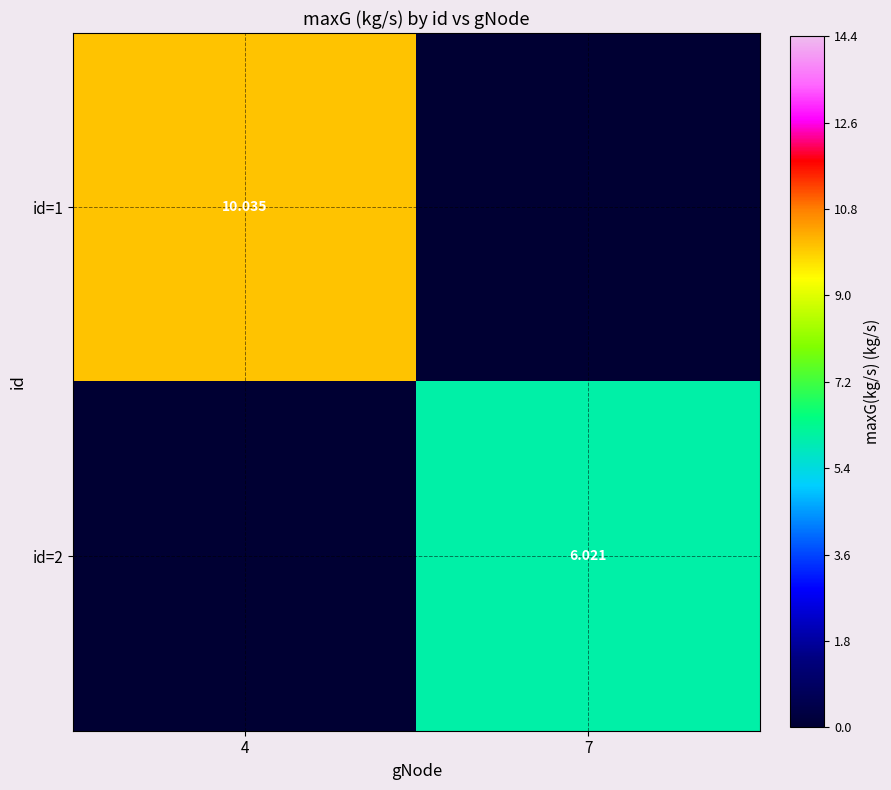

Is the value of id=1 at 4 greater than the value of id=2 at 7?

Yes